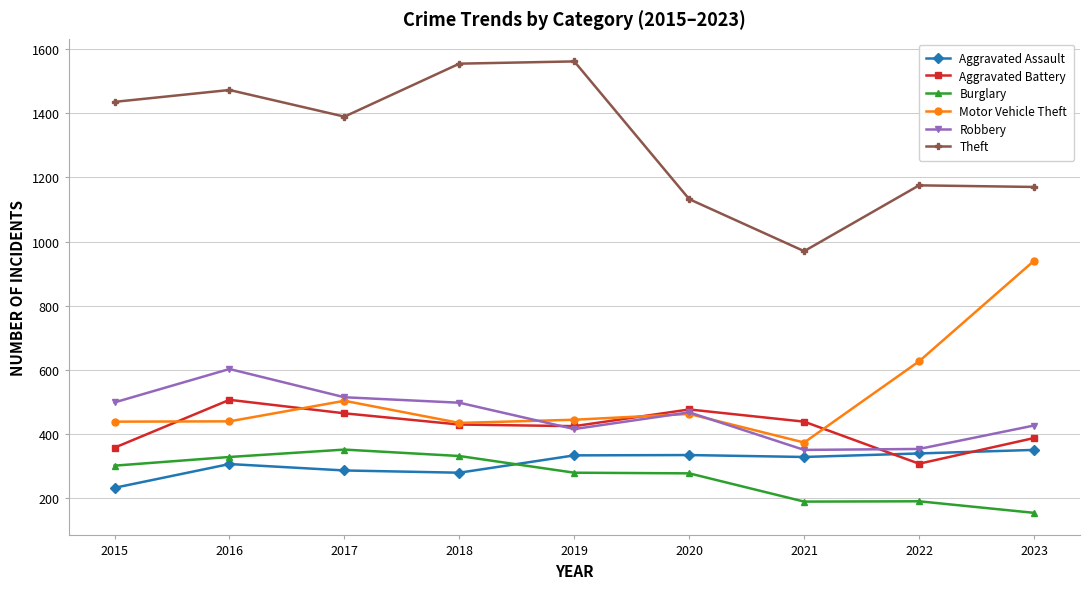

The value of Theft at 2022 is 1753. True or false?

False